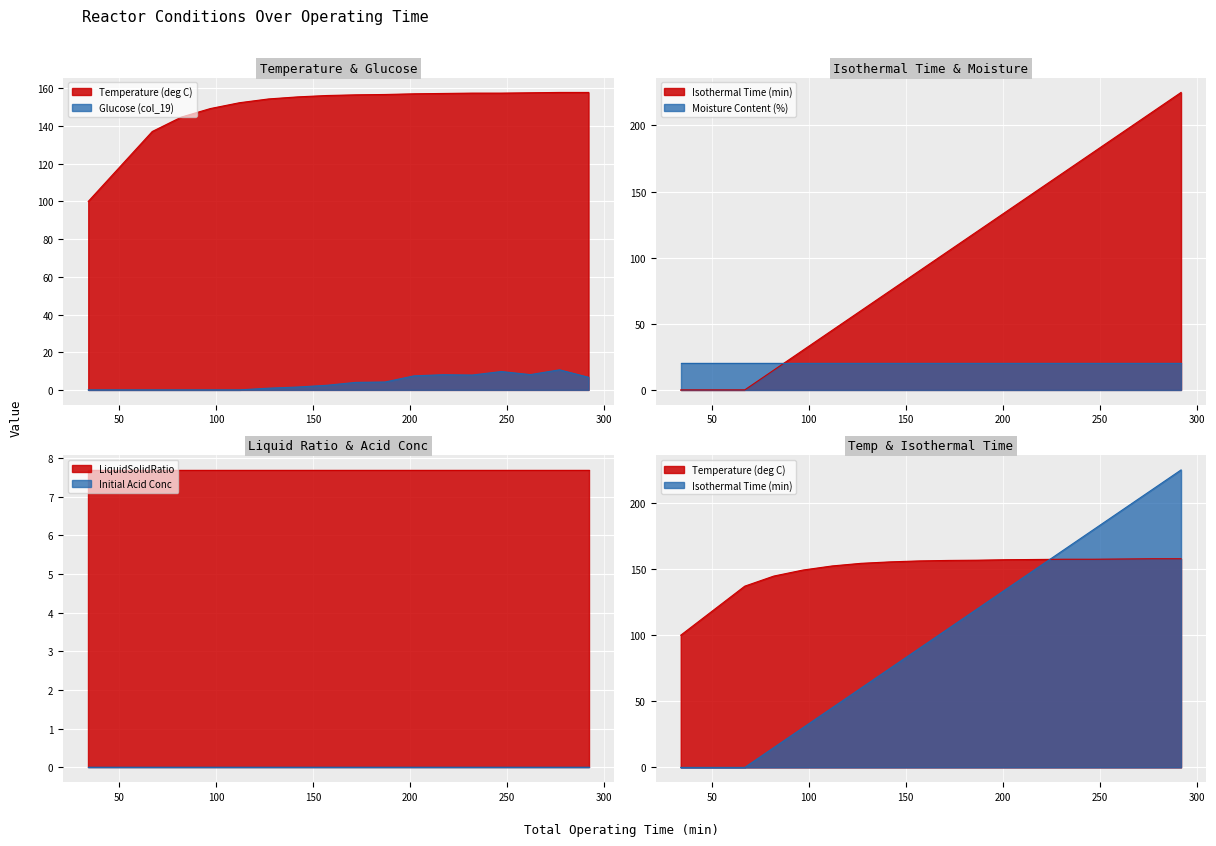

At which category does Glucose (col_19) reach its first local valley?

232